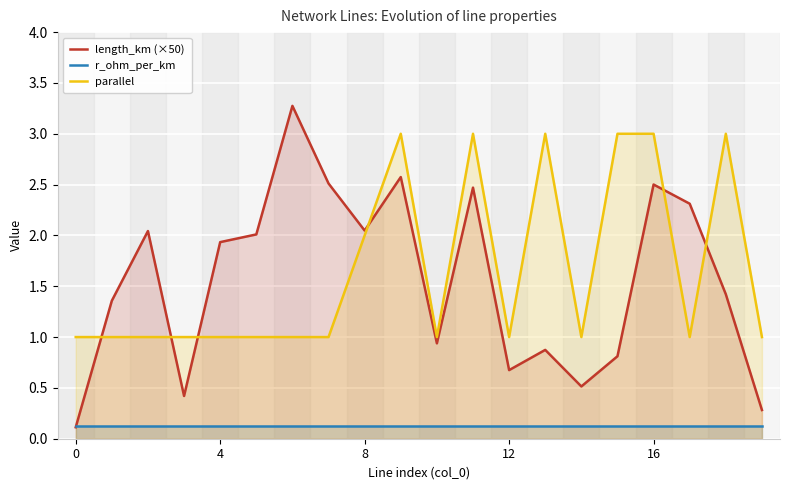

What is the difference between the second highest and minimum values in the parallel series?

2.0